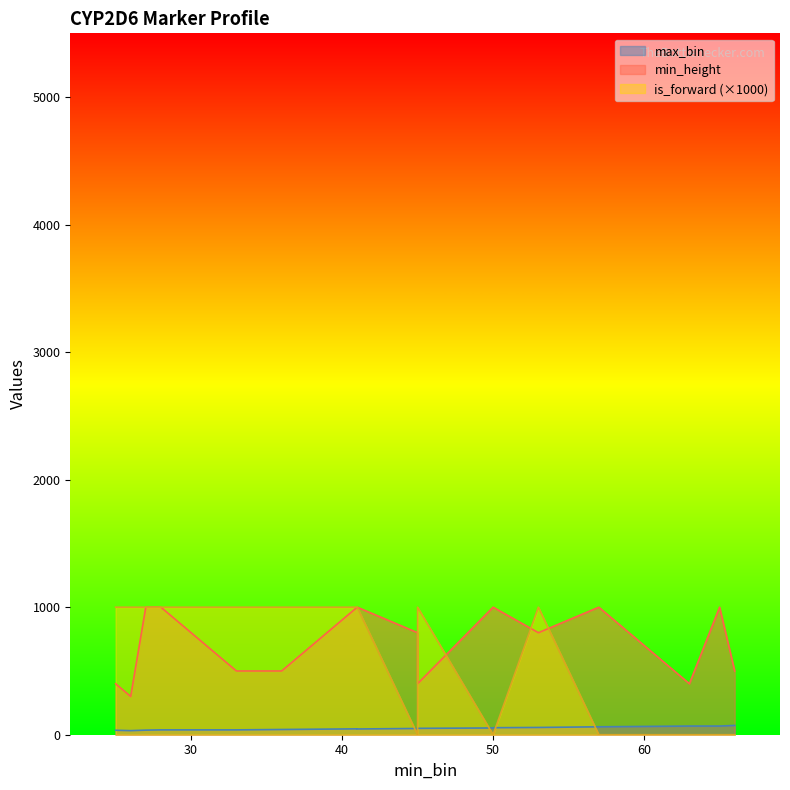

True or false: max_bin has a value of 55 at 50.

True